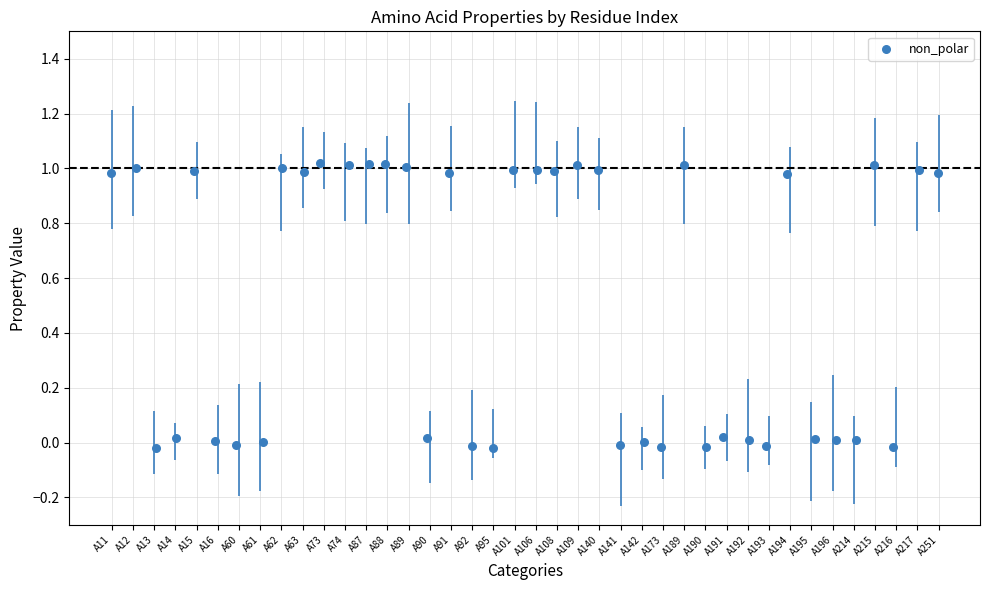

What is the range of X values (max minus min)?

39.0